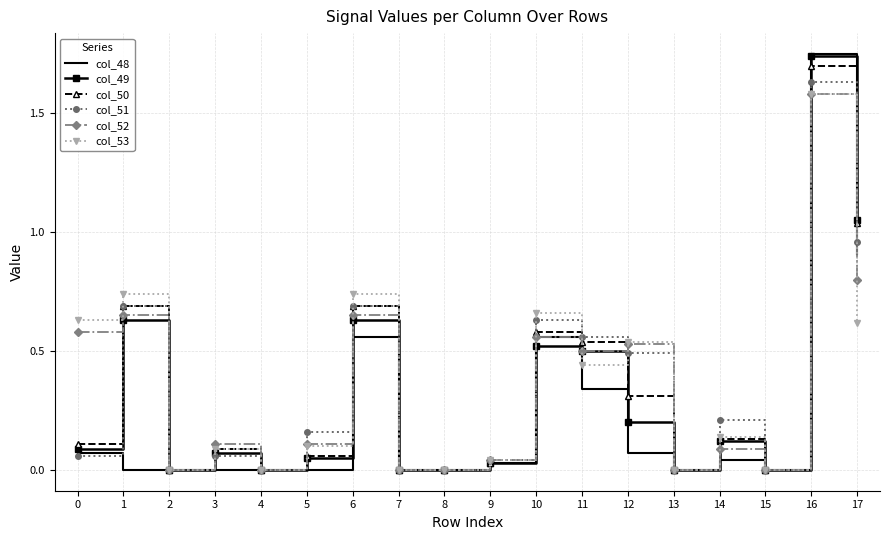

Which series has the largest range (max minus min)?

col_48